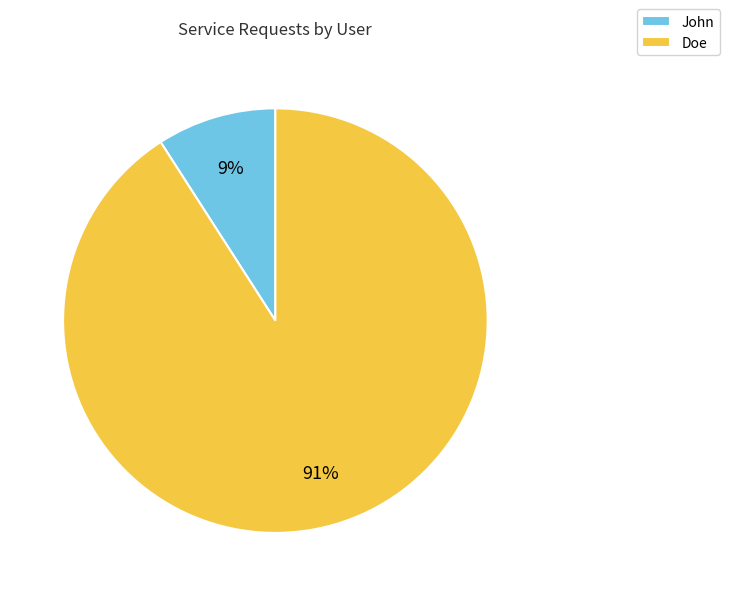

How many slices are in this pie chart?

2